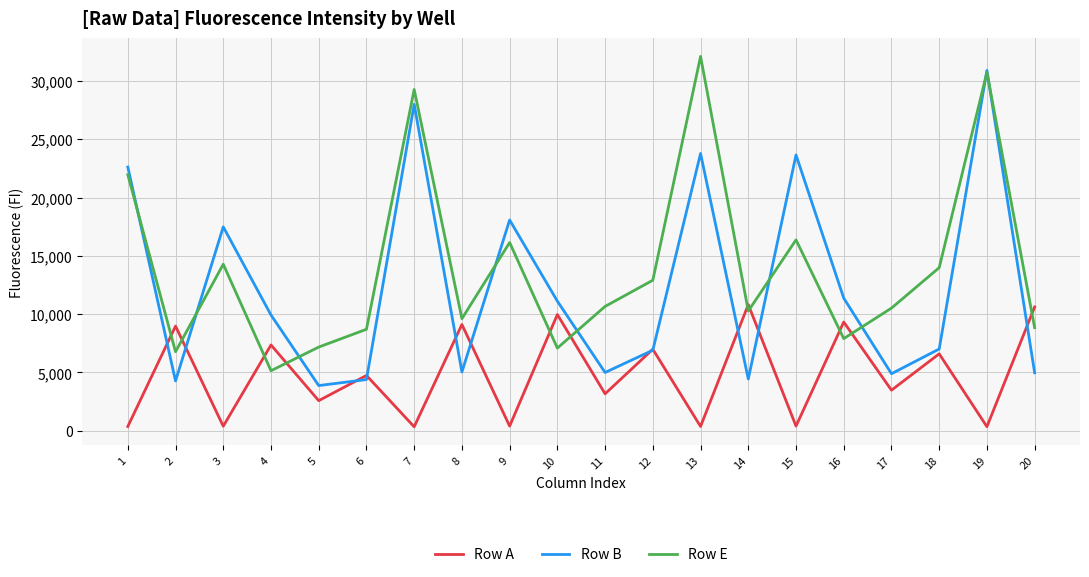

The value of Row A at 2 is 8975. True or false?

True